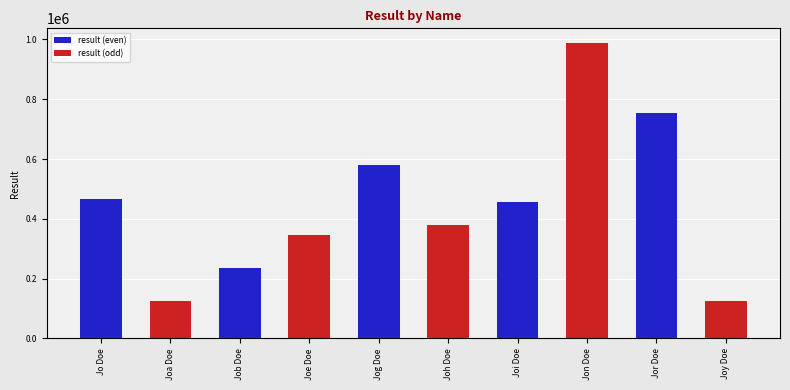

The result (odd) series shows 0 at Job Doe. True or false?

True